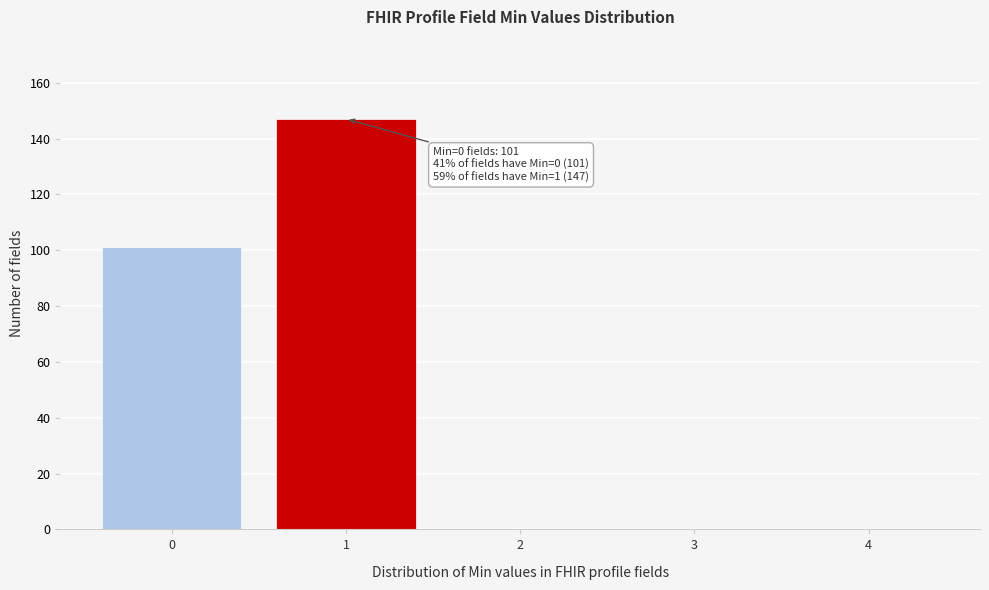

Reading left to right, transcribe all the data shown in this chart.

0=101	1=147	2=0	3=0	4=0